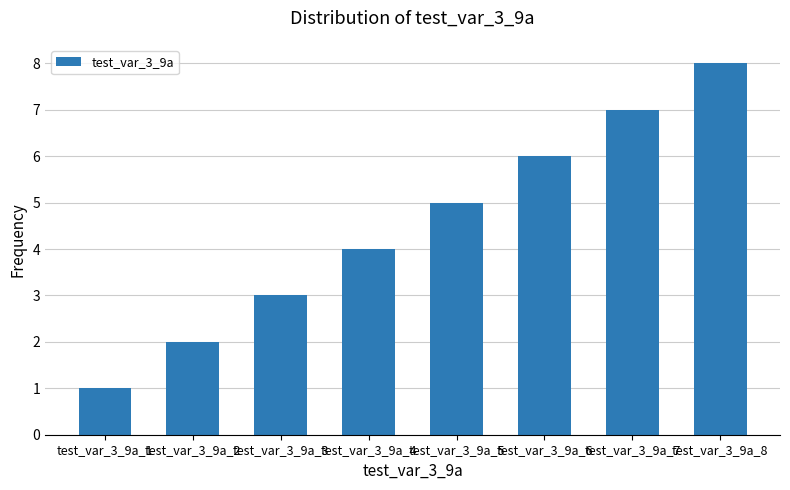

How many bars are there in total?

8